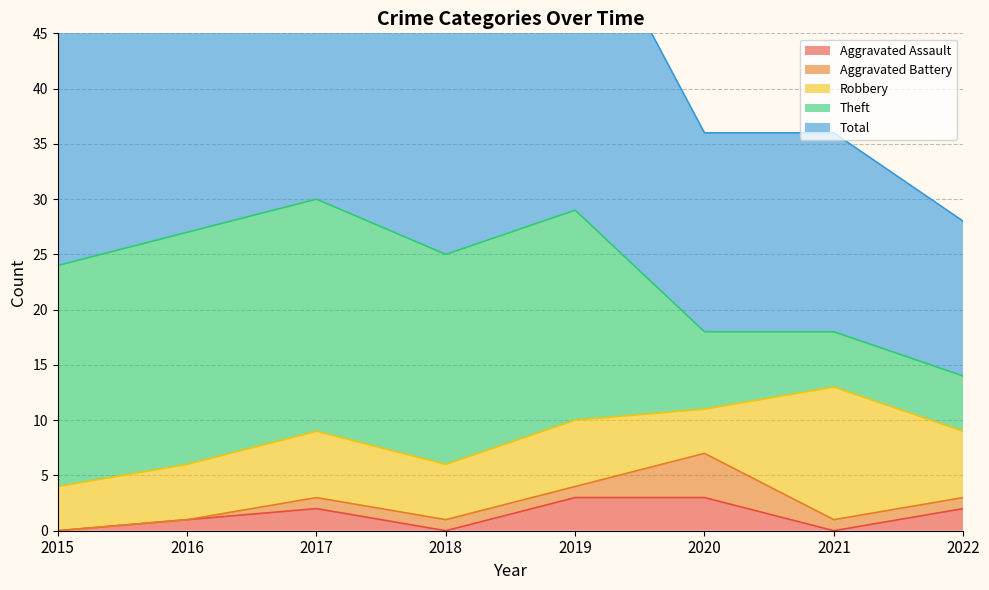

At which category is the sum across all series the highest?

2017